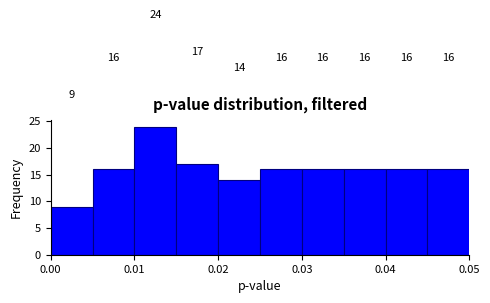

How tall is the bar that spans 0.005 to 0.010 on the x-axis?

16